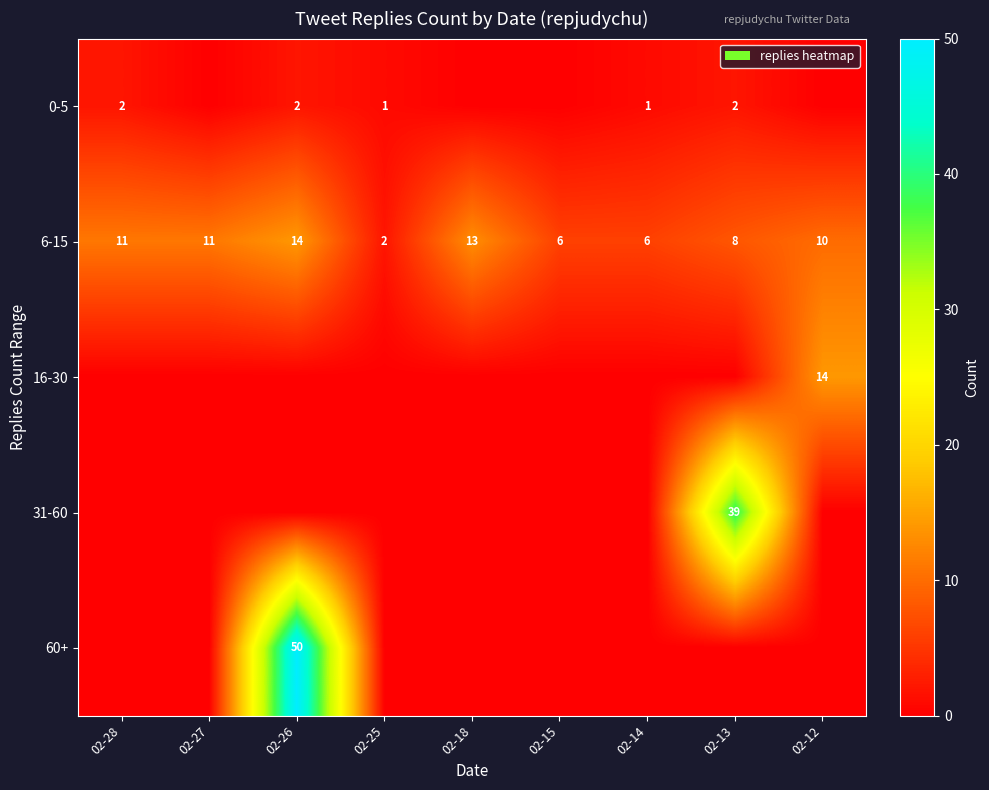

What is the sum of all 6-15 values?

81